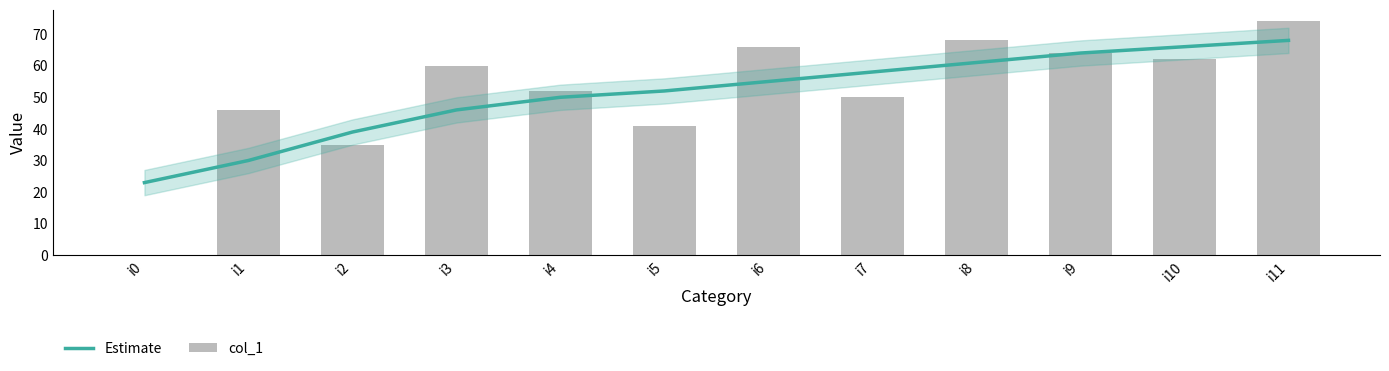

Which label corresponds to the smallest value in the chart?

i0